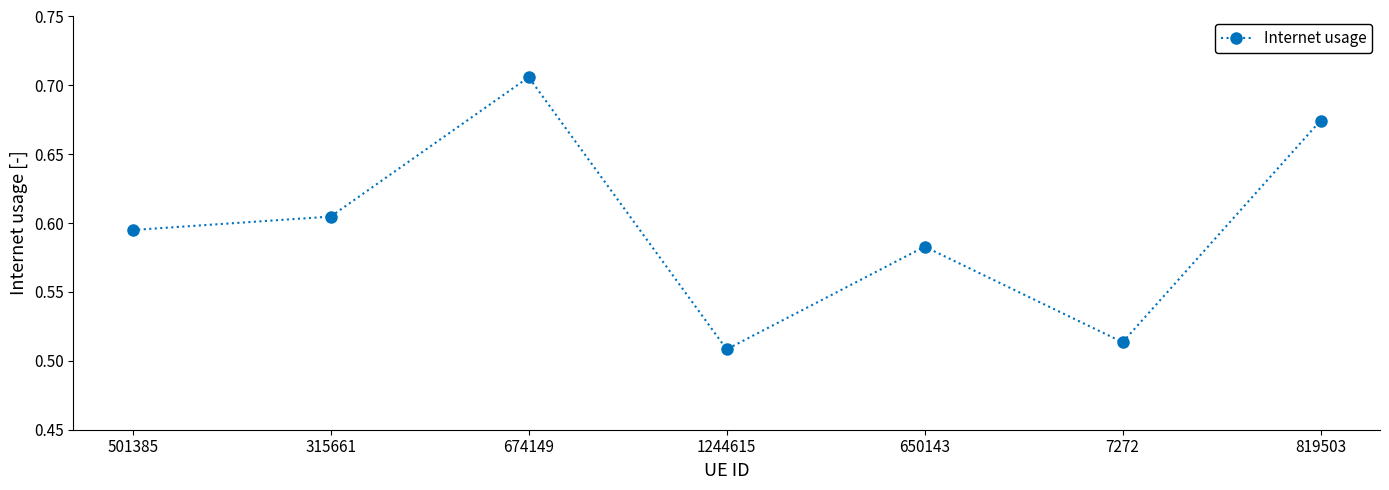

What position from the left is 7272?

6